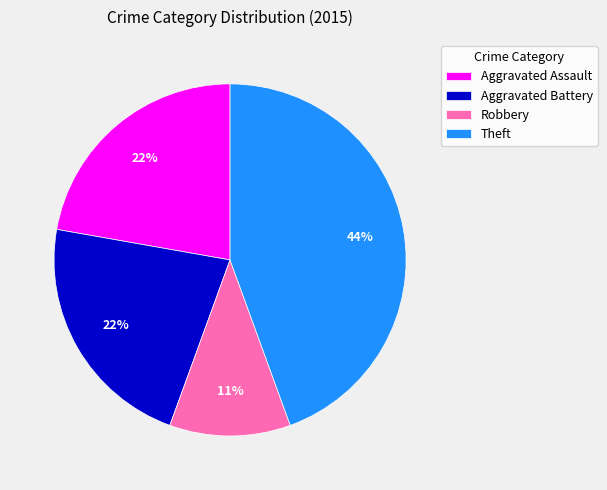

Is there a majority slice in this chart?

No